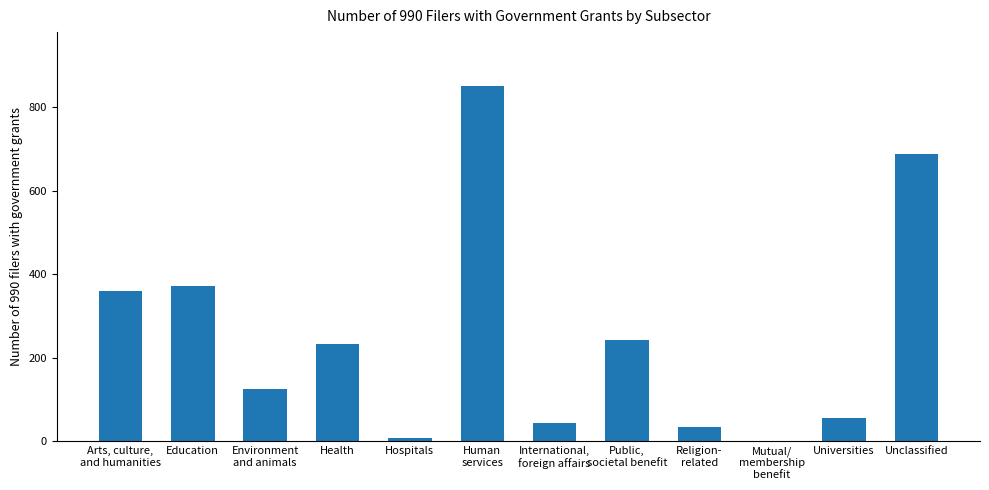

The value at Unclassified is 1126. True or false?

False